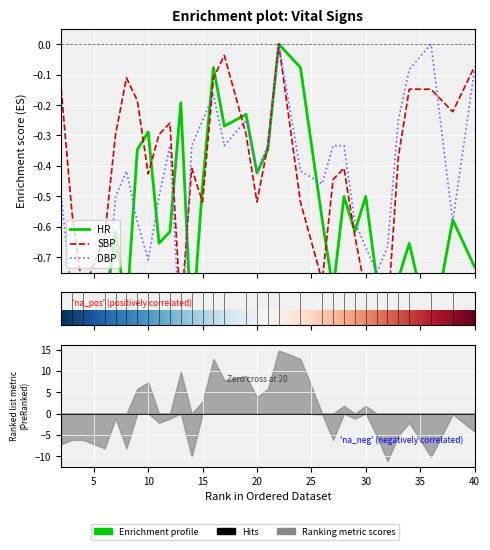

Where is DBP nearest to the value 0?

22